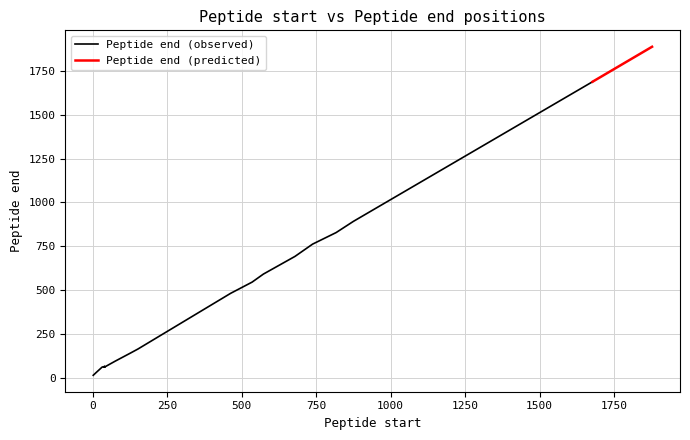

What is the value of the Peptide start point at the 15th from the left?

463